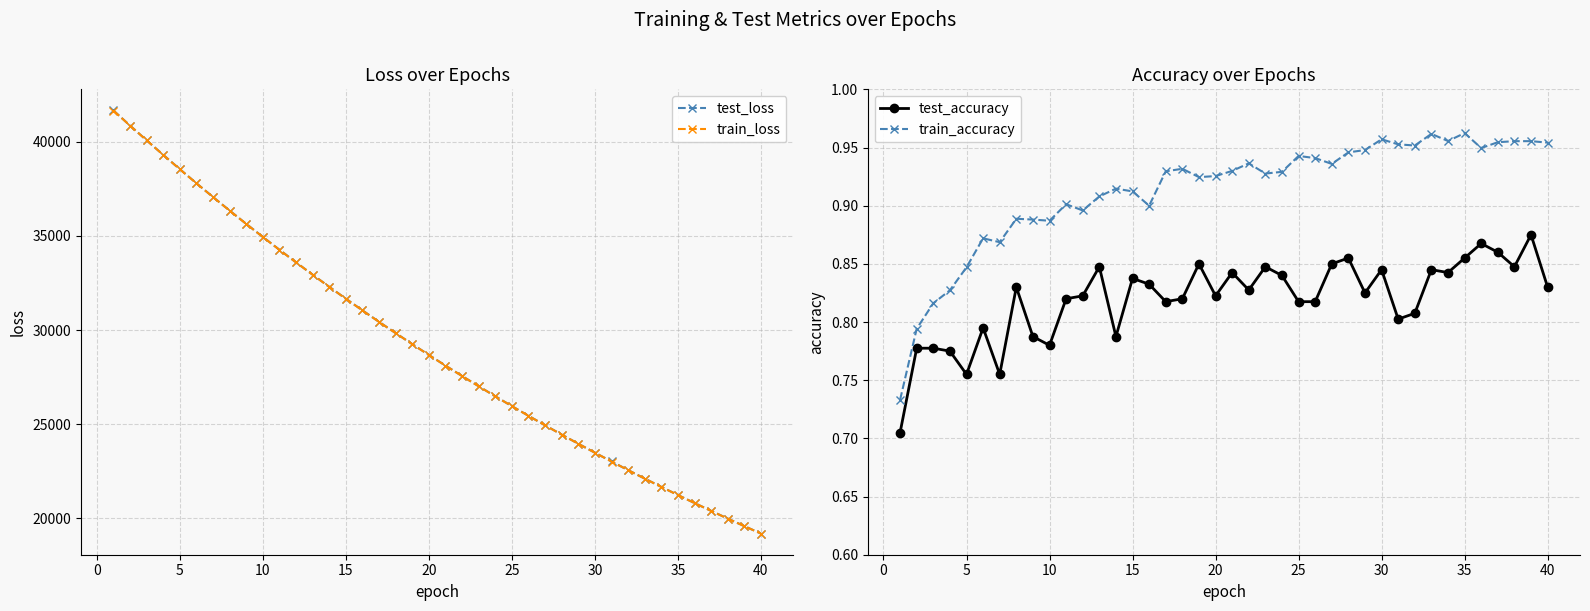

At which label does train_loss reach its minimum?

40